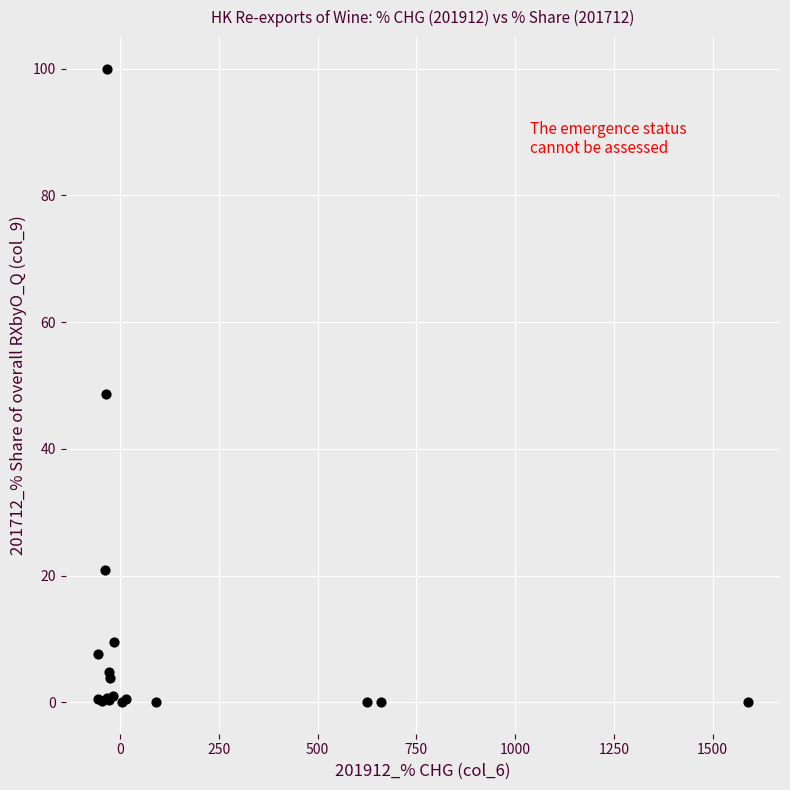

What Y value in the scatter plot is closest to 50?

48.7